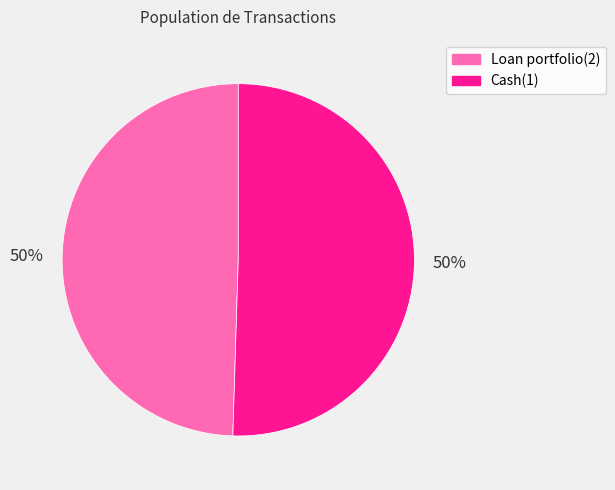

Count the number of slices in the pie.

2